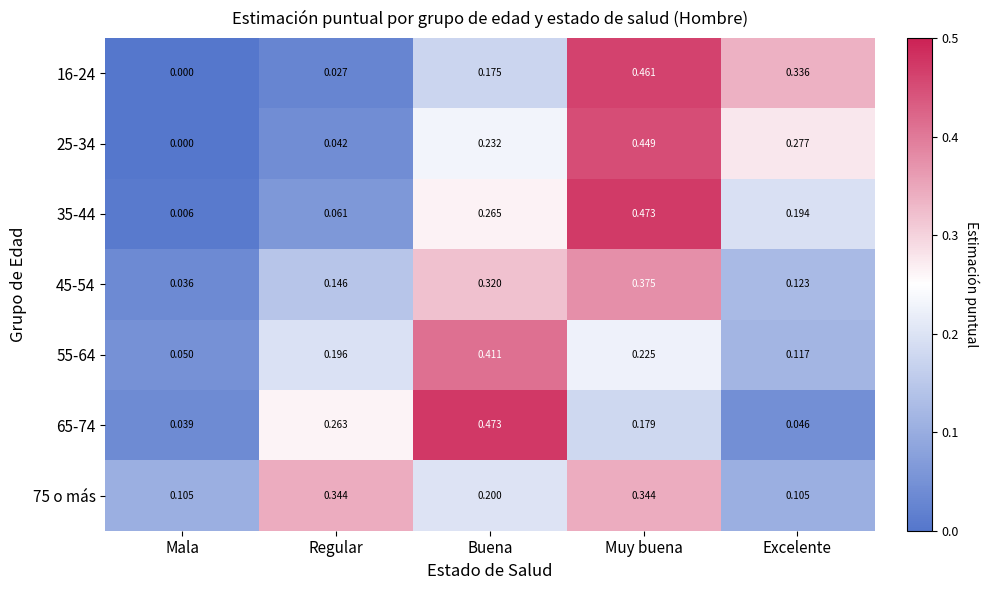

At which label does 25-34 reach its minimum?

Mala